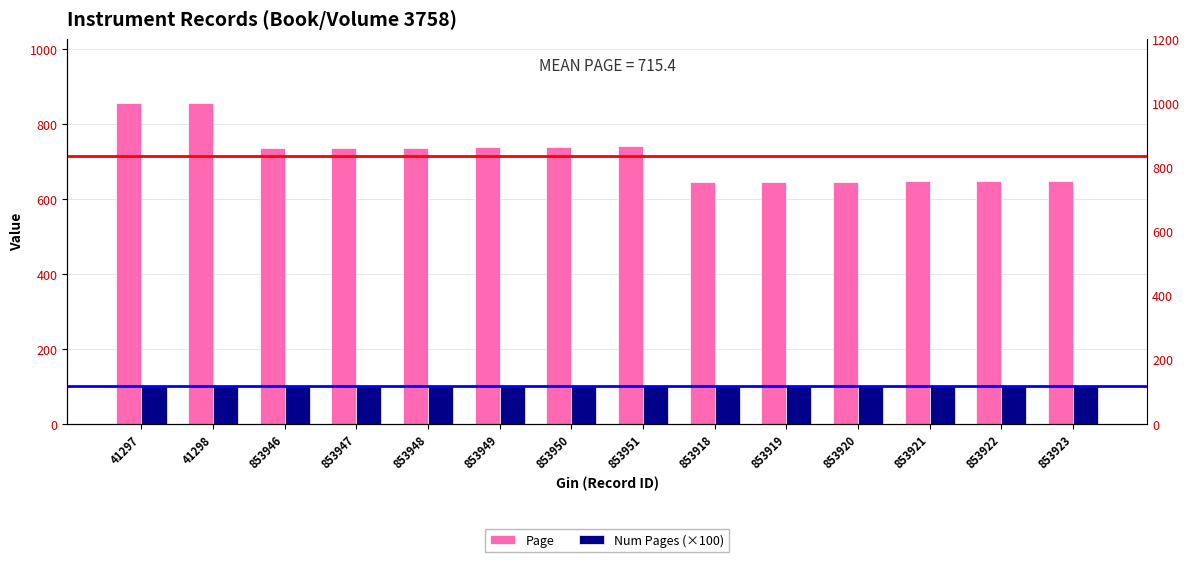

How many bars are there in each group?

2